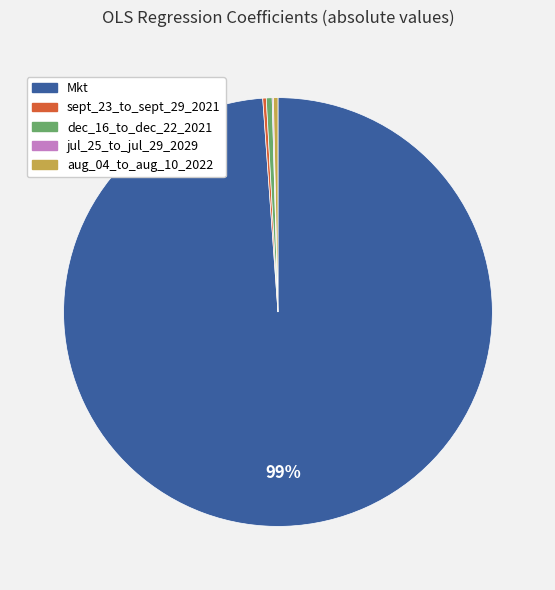

The Mkt slice represents 99% of the pie. True or false?

True